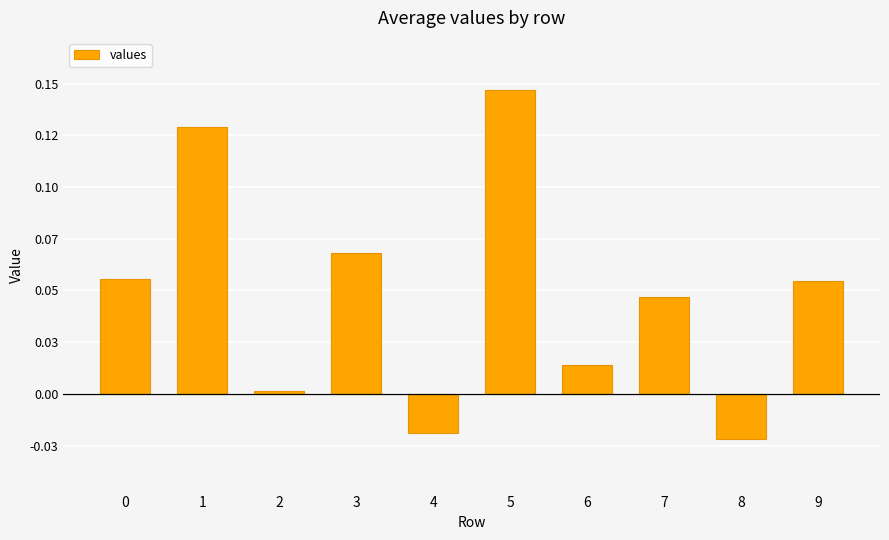

What is the sum of the values at 0 and 7?

0.1